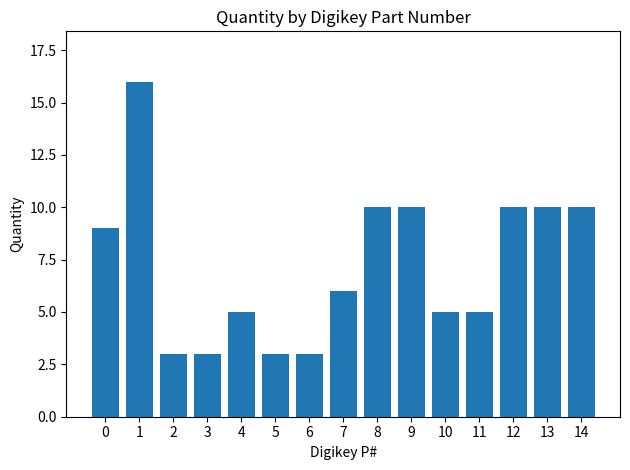

Are the bars grouped side by side (vs. stacked)?

No